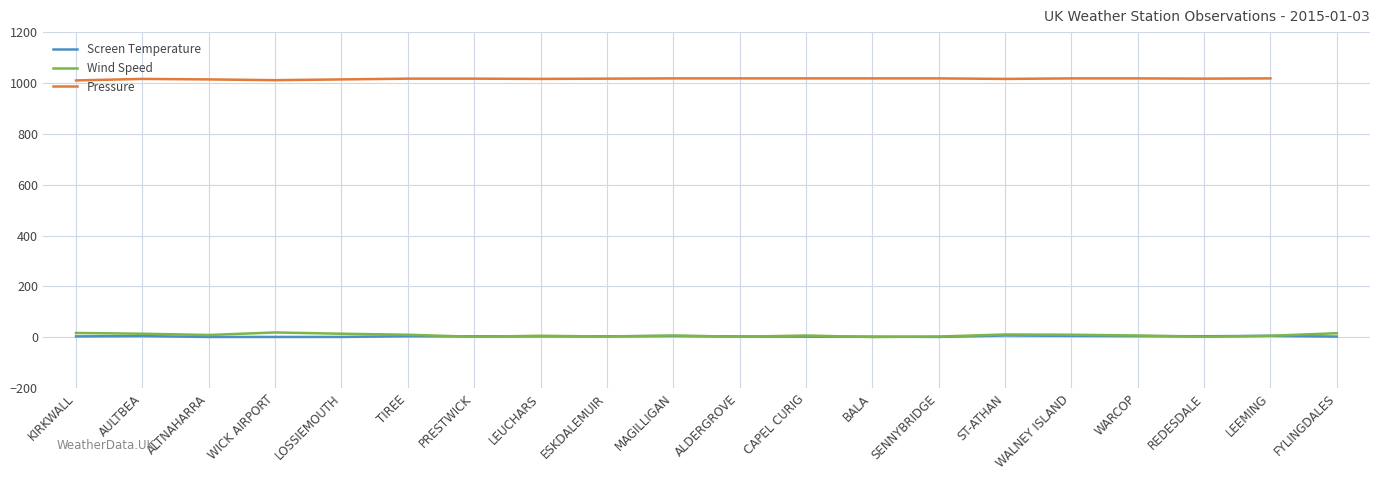

At which label does Screen Temperature first exceed 3?

KIRKWALL